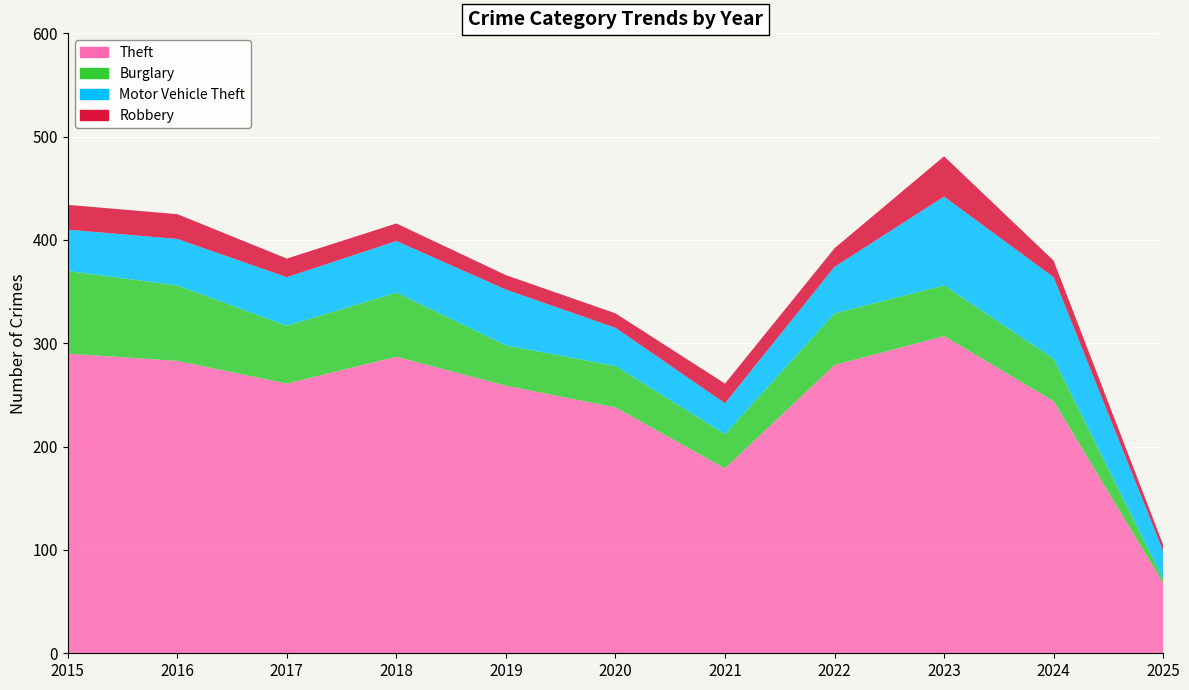

Reading right to left, extract all data points from this chart.

Theft: 2025=68	2024=244	2023=307	2022=279	2021=179	2020=238	2019=259	2018=287	2017=261	2016=283	2015=290
Burglary: 2025=4	2024=41	2023=49	2022=50	2021=33	2020=40	2019=39	2018=62	2017=56	2016=73	2015=80
Motor Vehicle Theft: 2025=27	2024=79	2023=86	2022=45	2021=30	2020=37	2019=54	2018=50	2017=47	2016=45	2015=40
Robbery: 2025=6	2024=16	2023=39	2022=18	2021=19	2020=14	2019=14	2018=17	2017=18	2016=24	2015=24